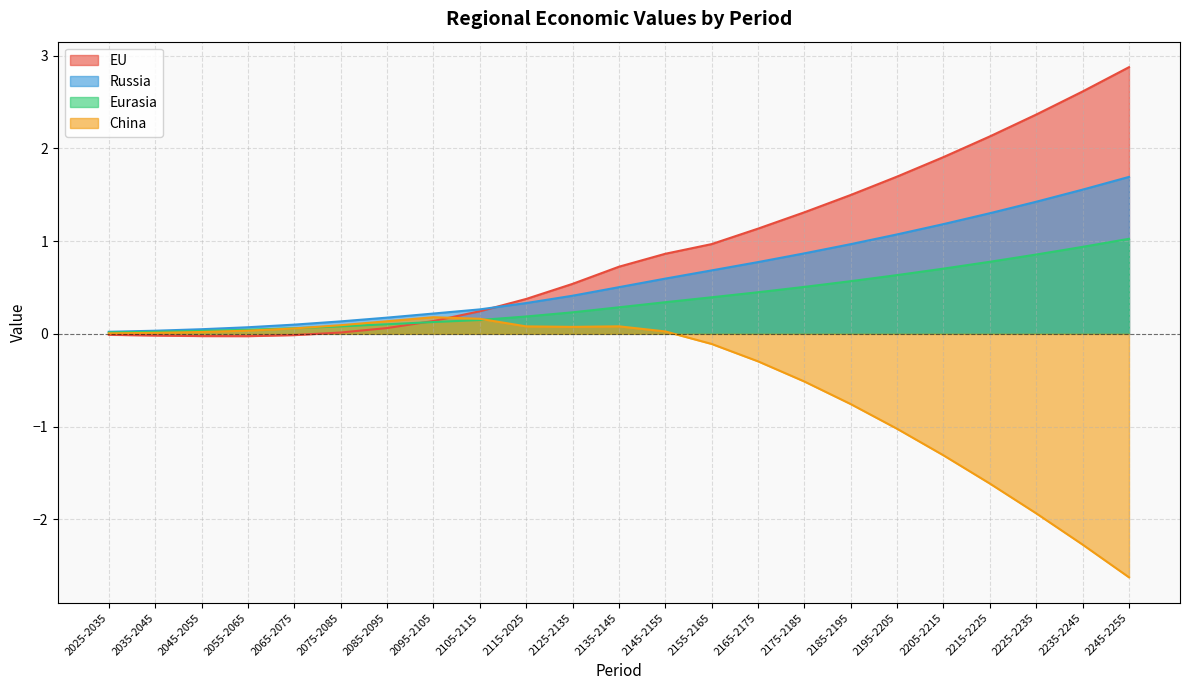

In China, how many points are lower than both neighbors (excluding endpoints)?

1